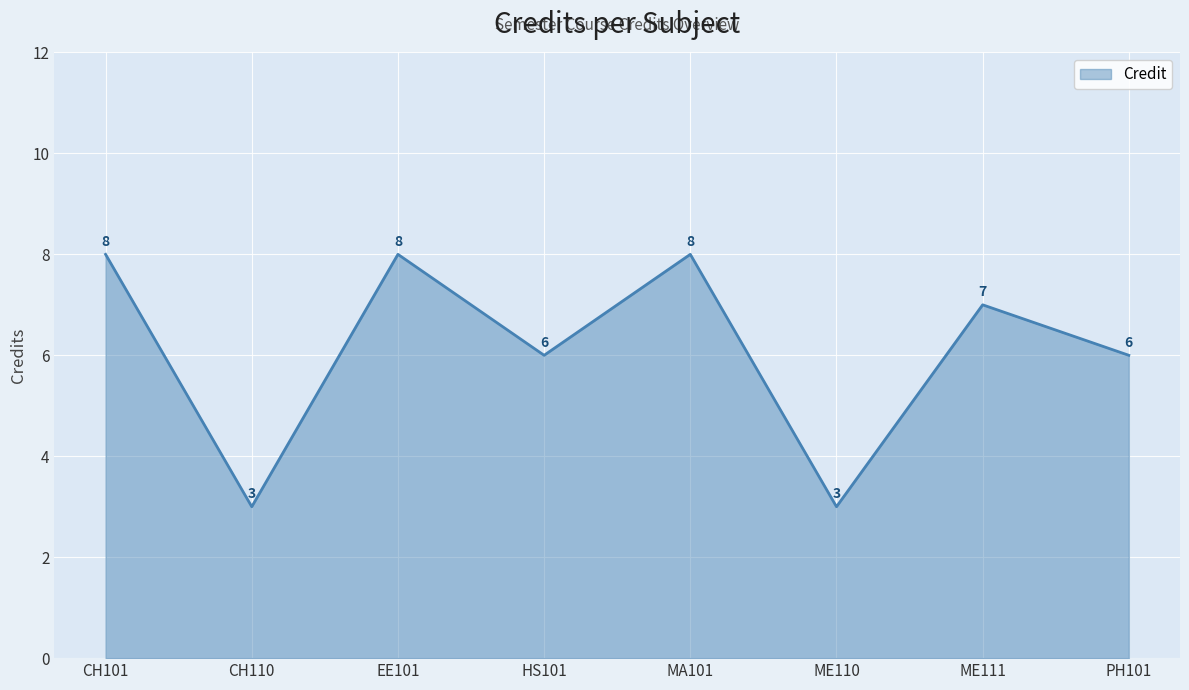

What is the difference between the values at ME111 and ME110?

4